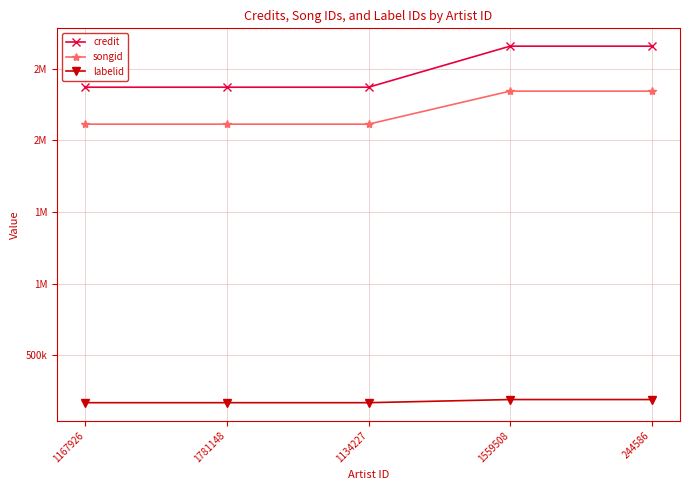

True or false: songid and credit cross at least once.

False